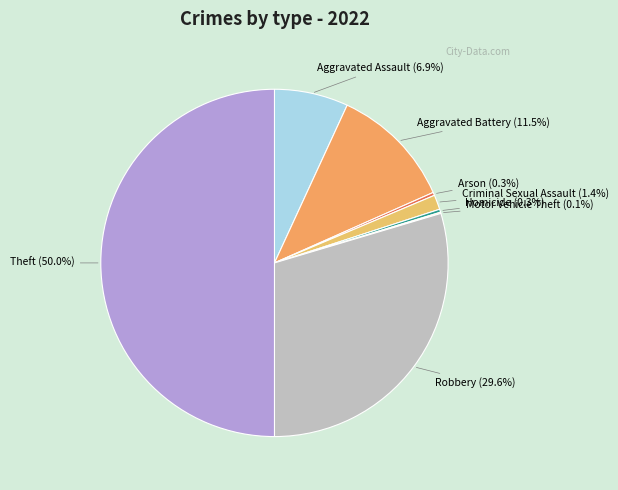

Is Aggravated Battery the majority of the pie?

No